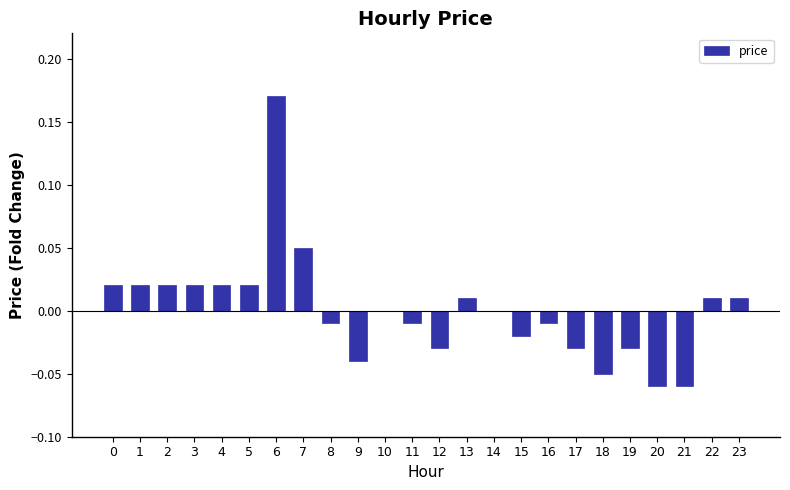

Which has a higher value, 7 or 11?

7